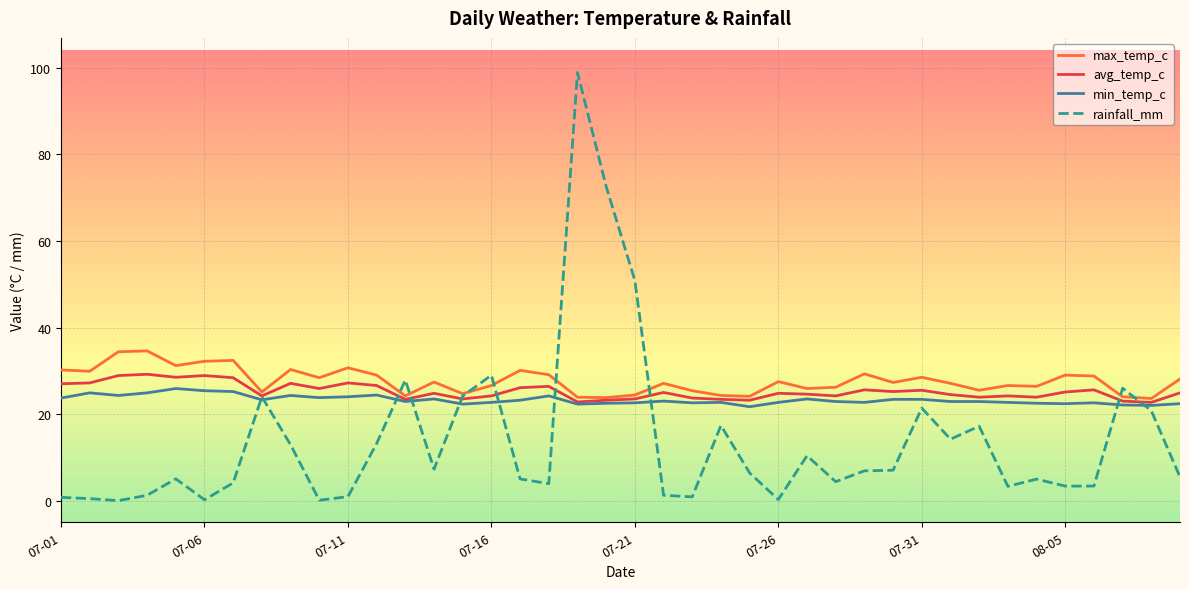

Which series has the widest spread of values?

rainfall_mm